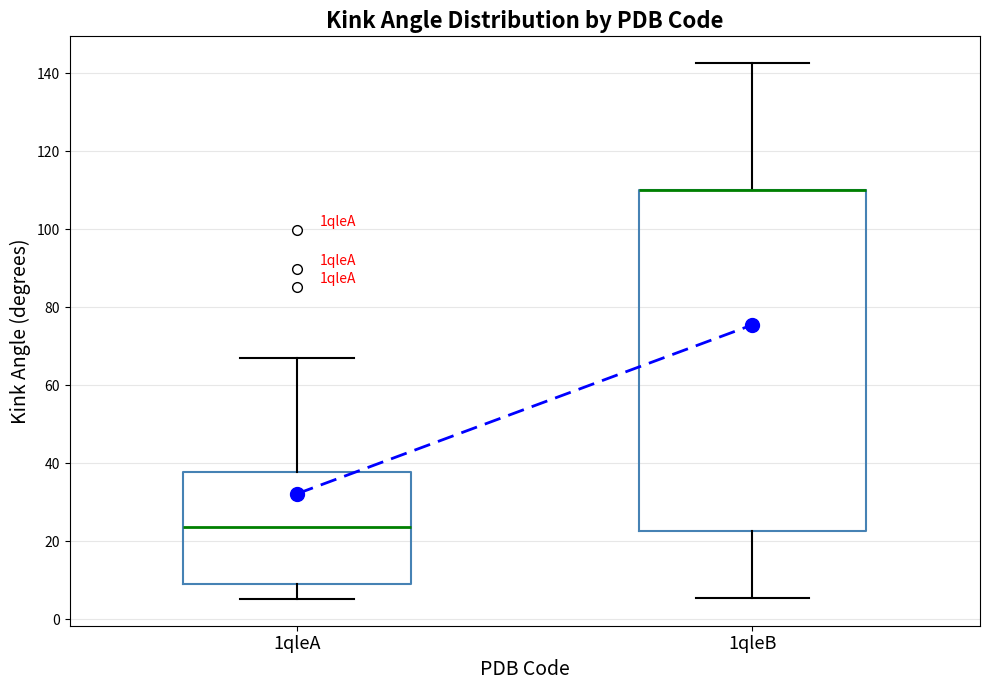

Where is the upper edge of the box for 1qleB on the y-axis? The values are not printed on the chart, so give them approximately, as read against the axis.

110